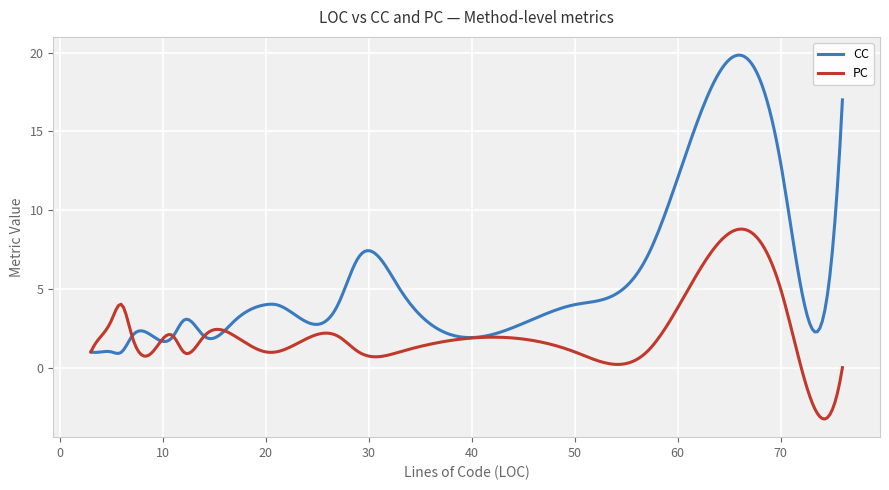

How many series are shown in this chart?

2